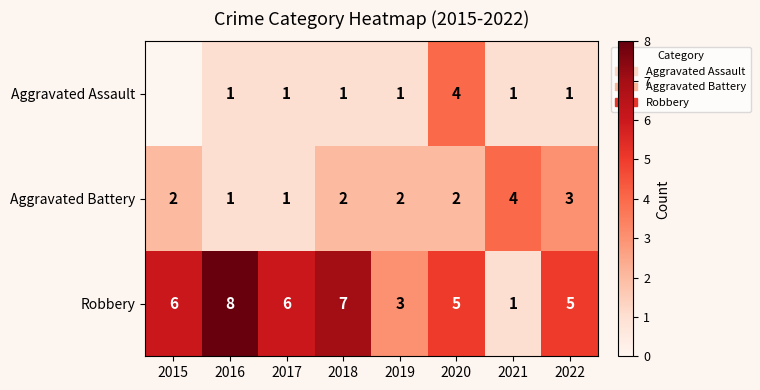

Is the value of Robbery at 2020 greater than the value of Aggravated Assault at 2021?

Yes